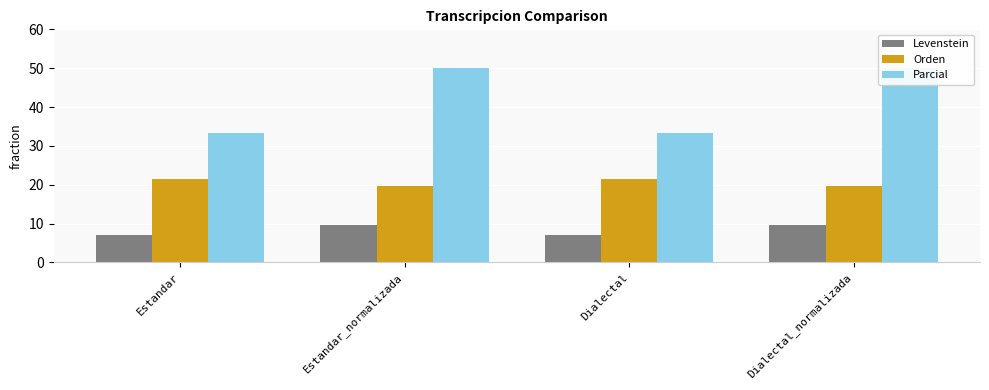

Which series has the widest spread of values?

Parcial